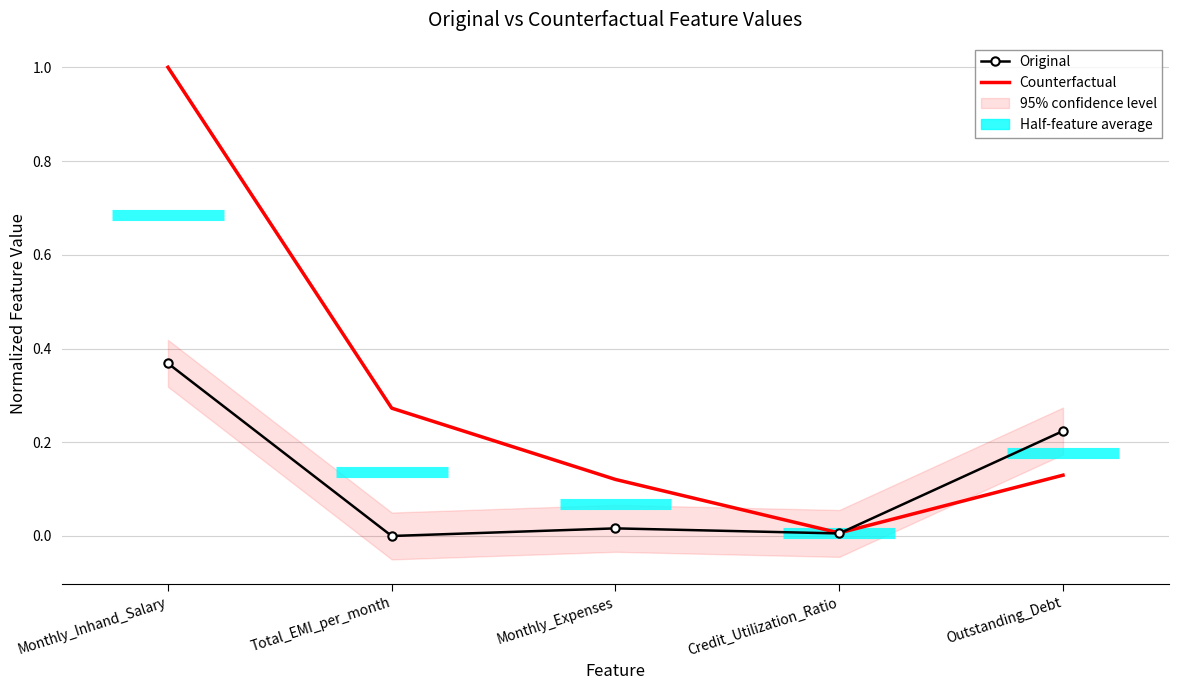

True or false: Original and Counterfactual cross at least once.

True